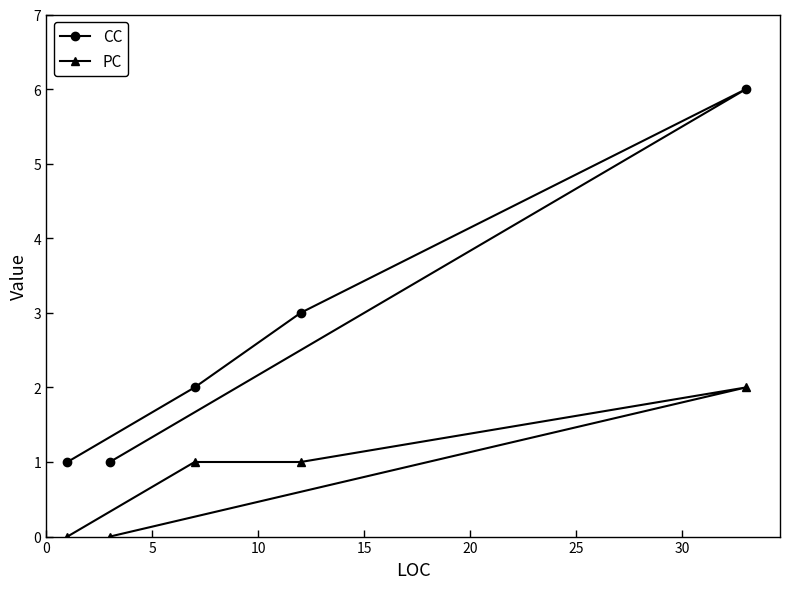

How many PC values are between 0 and 1?

4